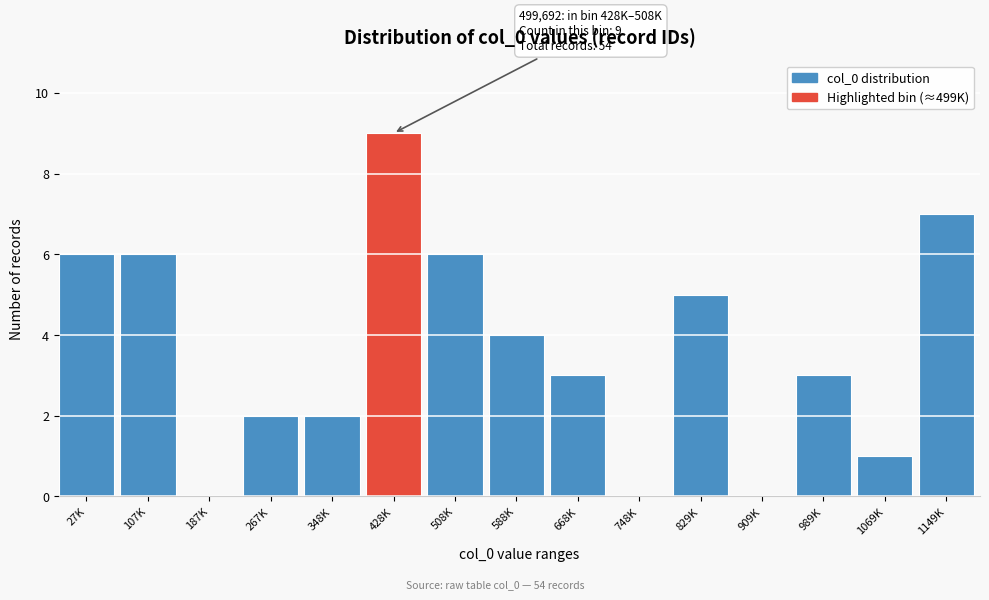

Reading right to left, what are all the values shown in this chart?

1149K=7	1069K=1	989K=3	909K=0	829K=5	748K=0	668K=3	588K=4	508K=6	428K=9	348K=2	267K=2	187K=0	107K=6	27K=6